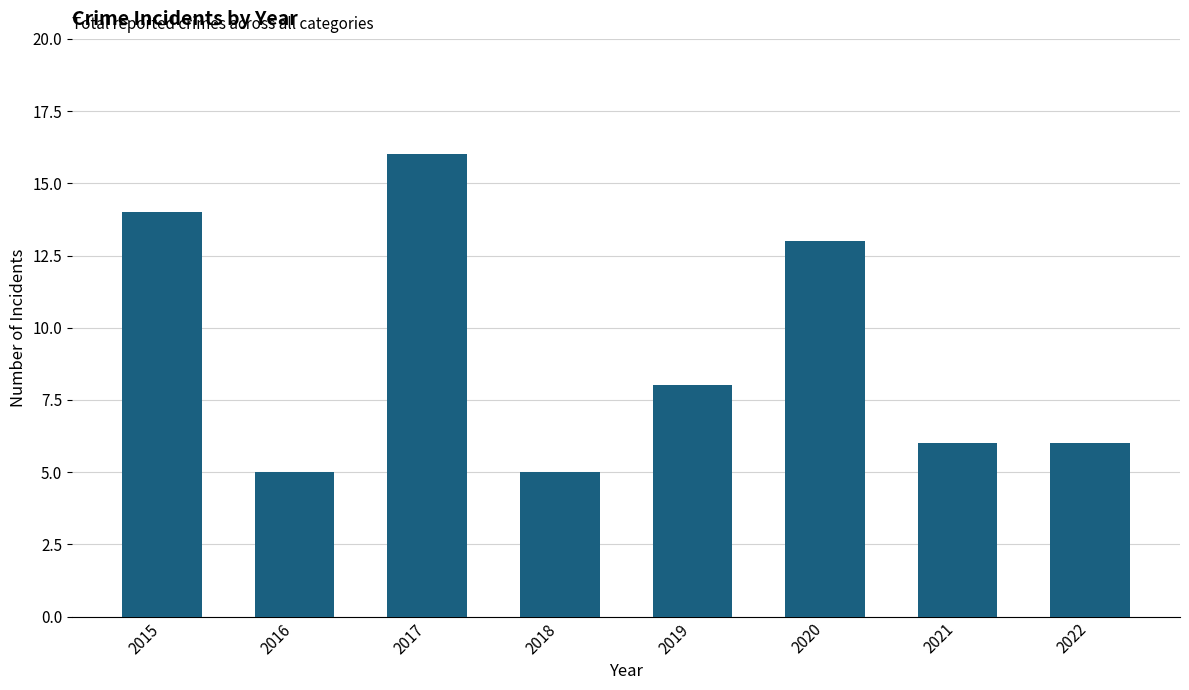

Approximately how many times larger is the value at 2022 compared to 2020?

0.5